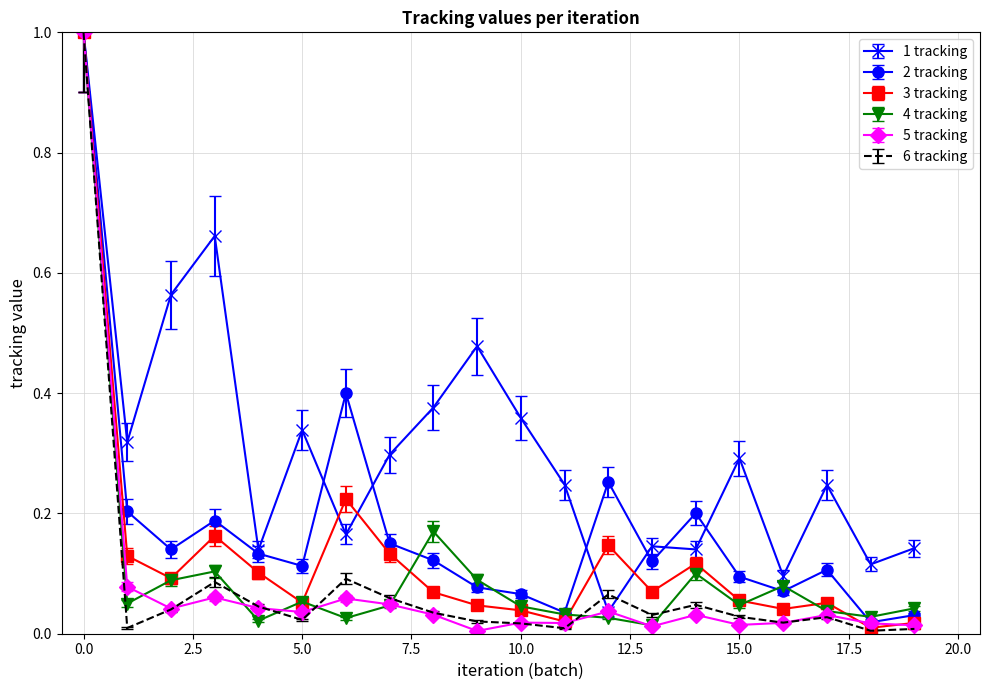

Which series has the largest total across all categories?

1 tracking